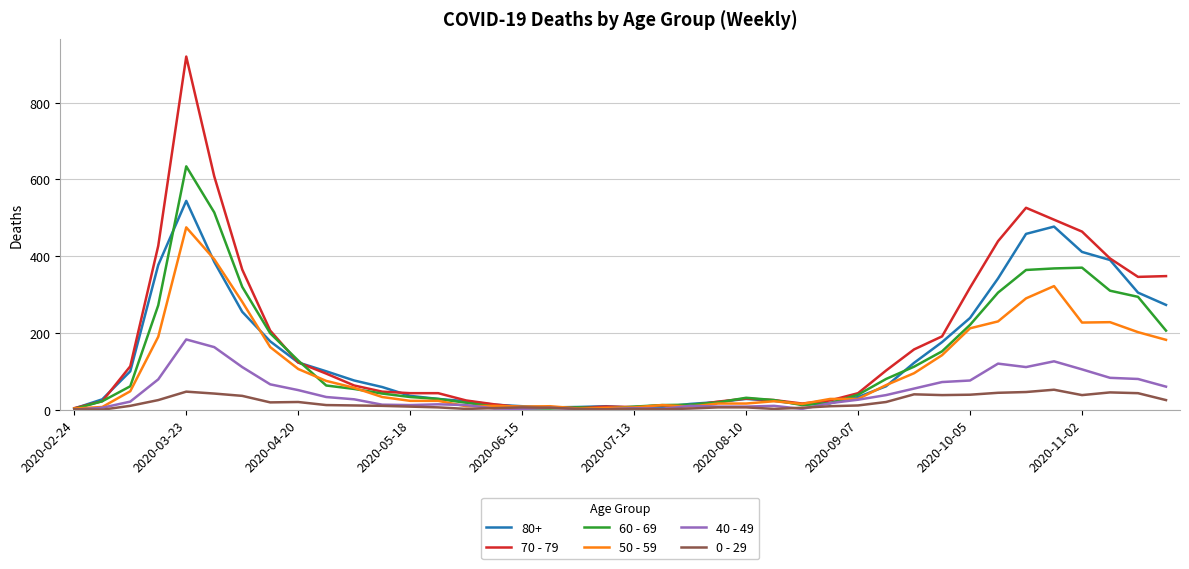

List the series in order of their peak value, highest first.

70 - 79, 60 - 69, 80+, 50 - 59, 40 - 49, 0 - 29